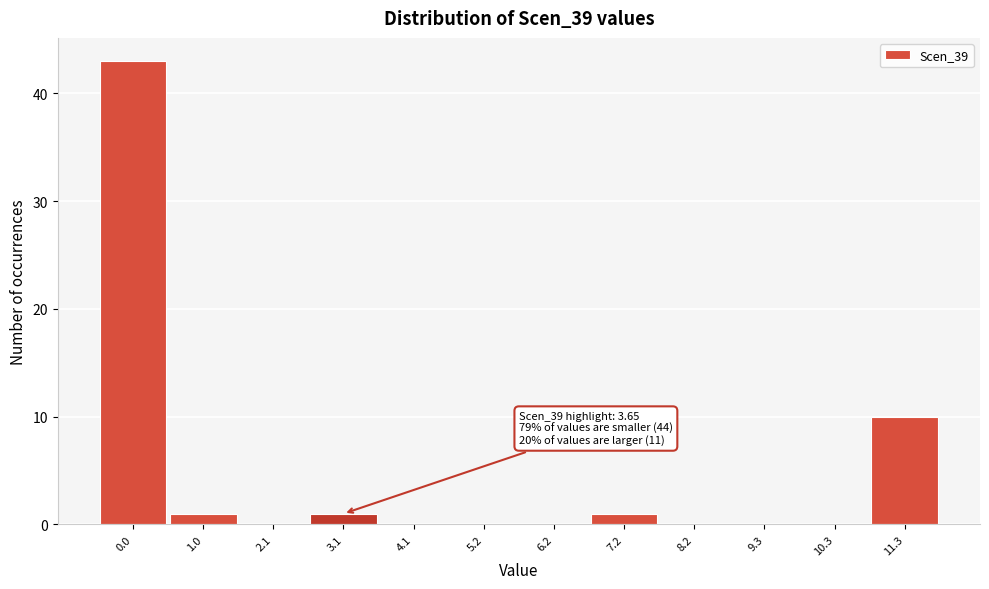

Reading left to right, extract all data points from this chart.

0.0=43	1.0=1	2.1=0	3.1=1	4.1=0	5.2=0	6.2=0	7.2=1	8.2=0	9.3=0	10.3=0	11.3=10